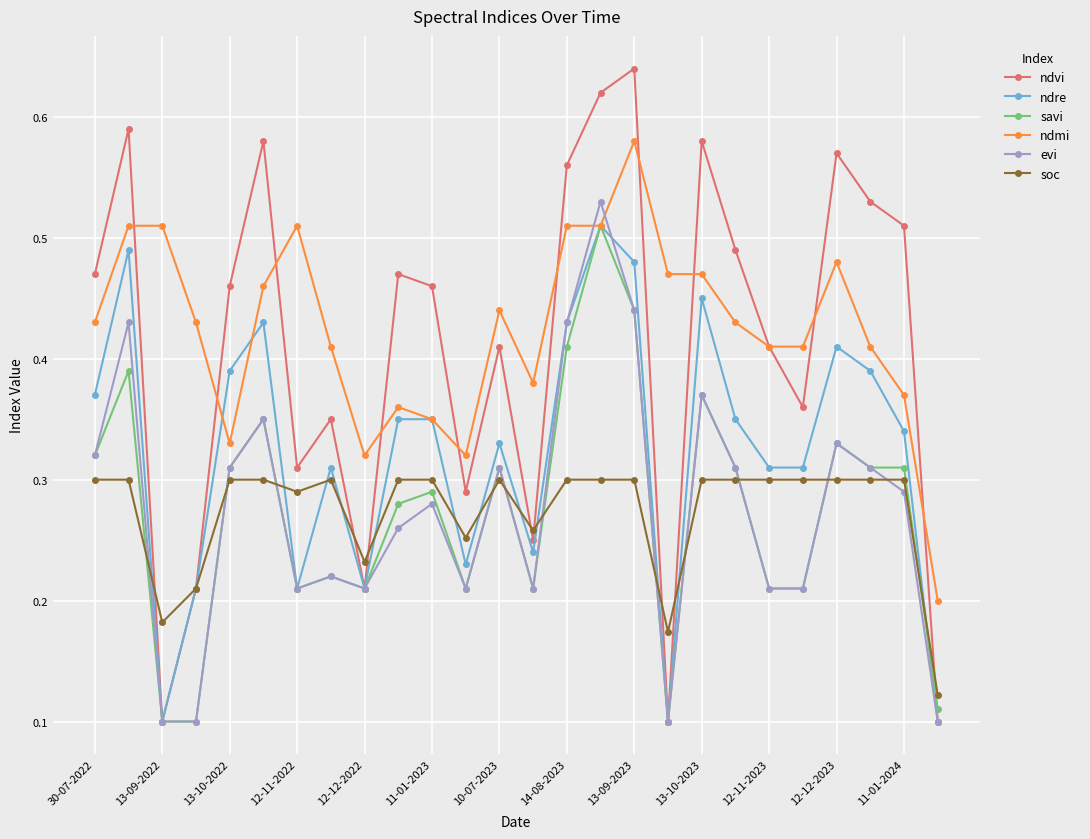

Is this an area chart (filled region under the line)?

No